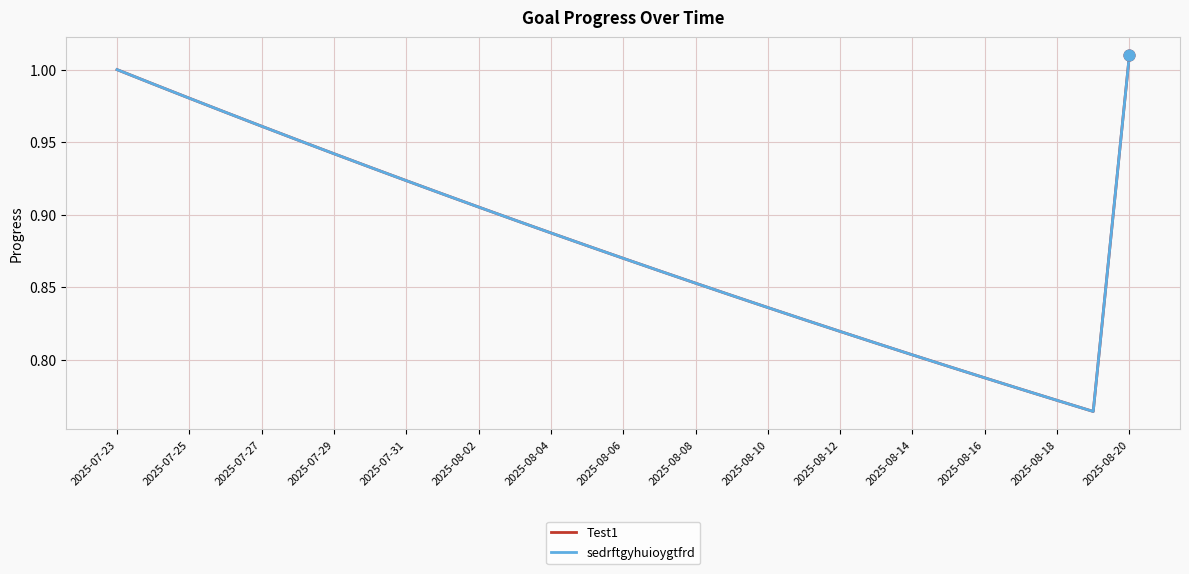

Is this an area chart (filled region under the line)?

No